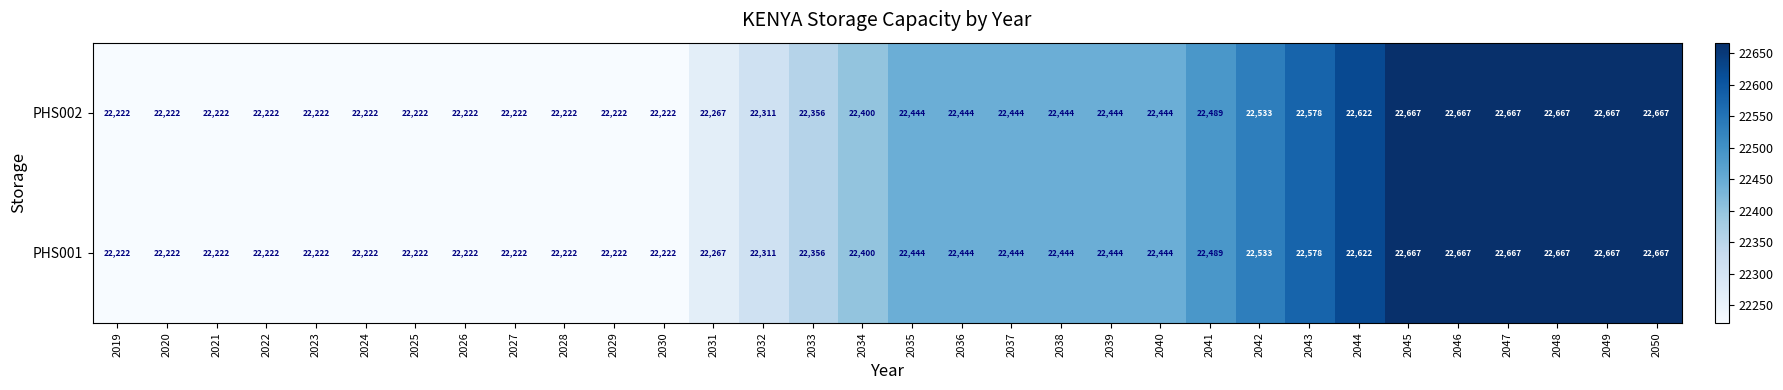

What is the total value across all series at 2042?

45066